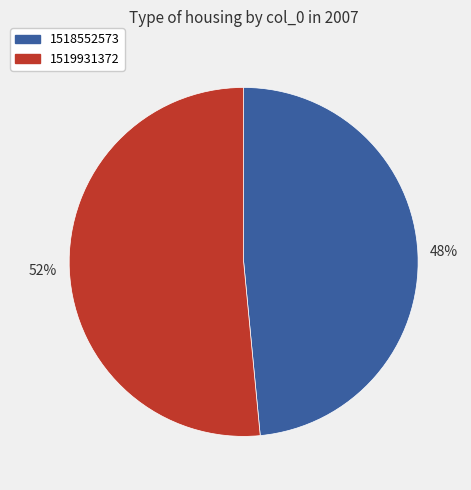

Rank the categories by value from lowest to highest.

1518552573, 1519931372